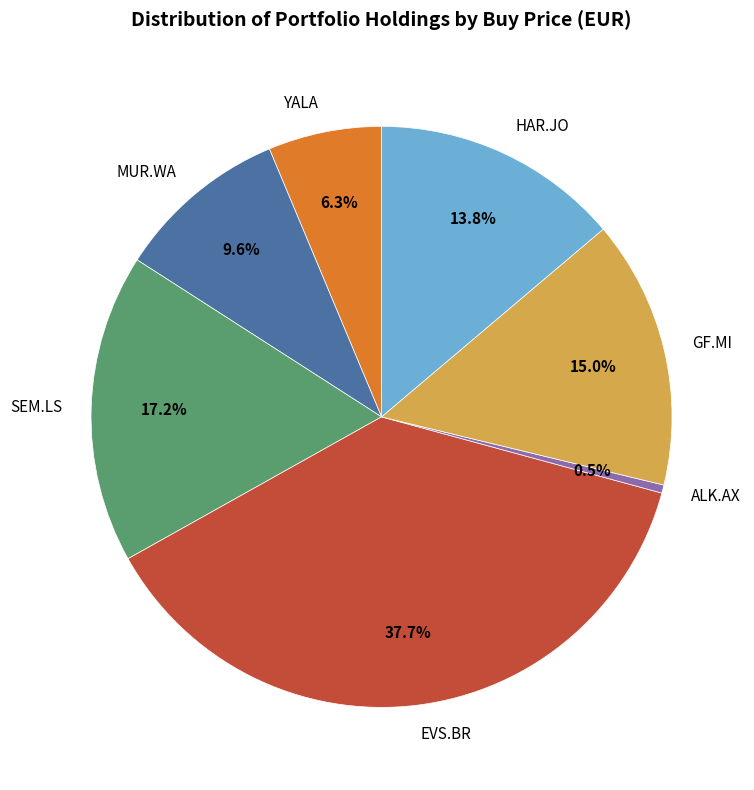

Which slice is the smallest?

ALK.AX